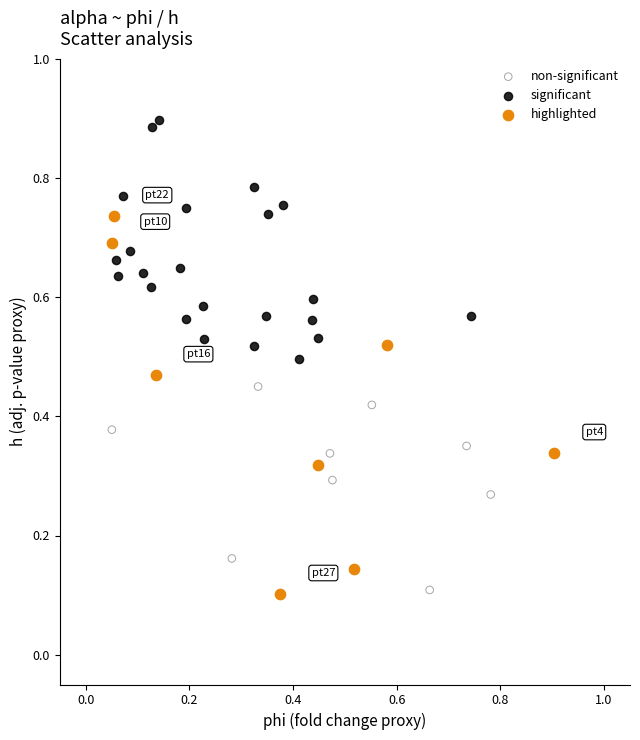

Which series reaches the maximum Y coordinate?

significant